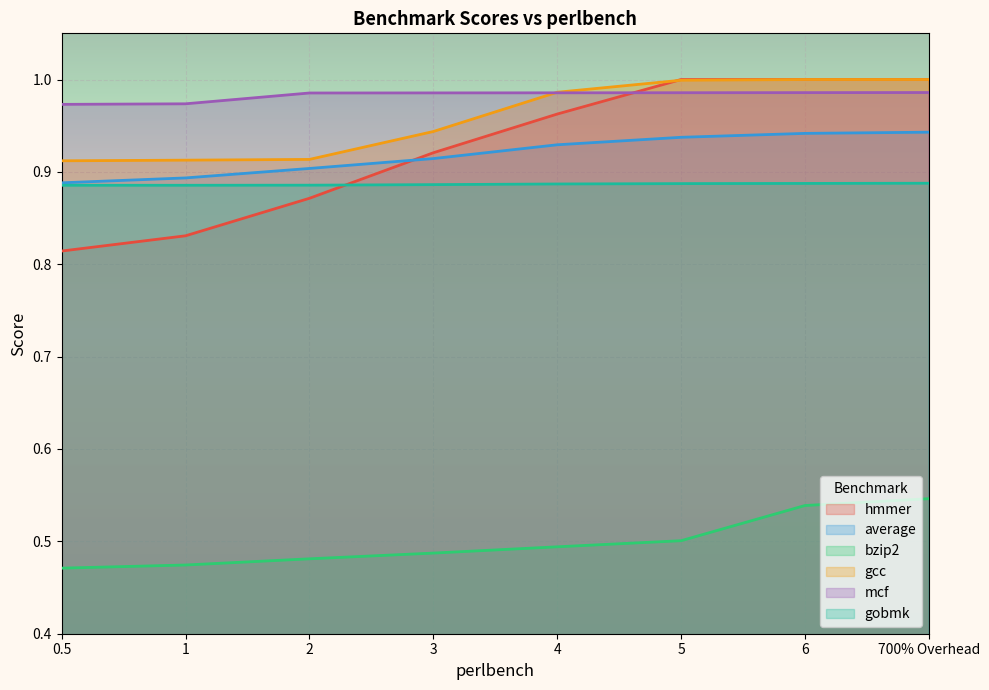

What is the label of the 3rd point from the left?

2